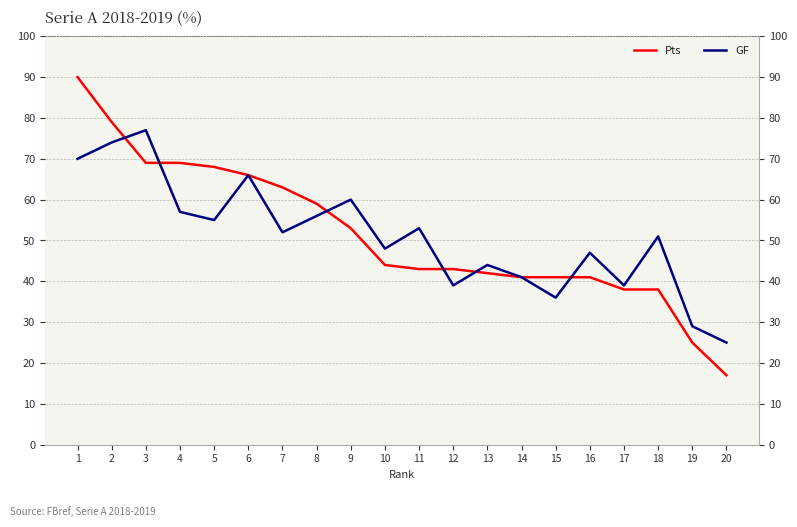

Count the number of categories in the chart.

20